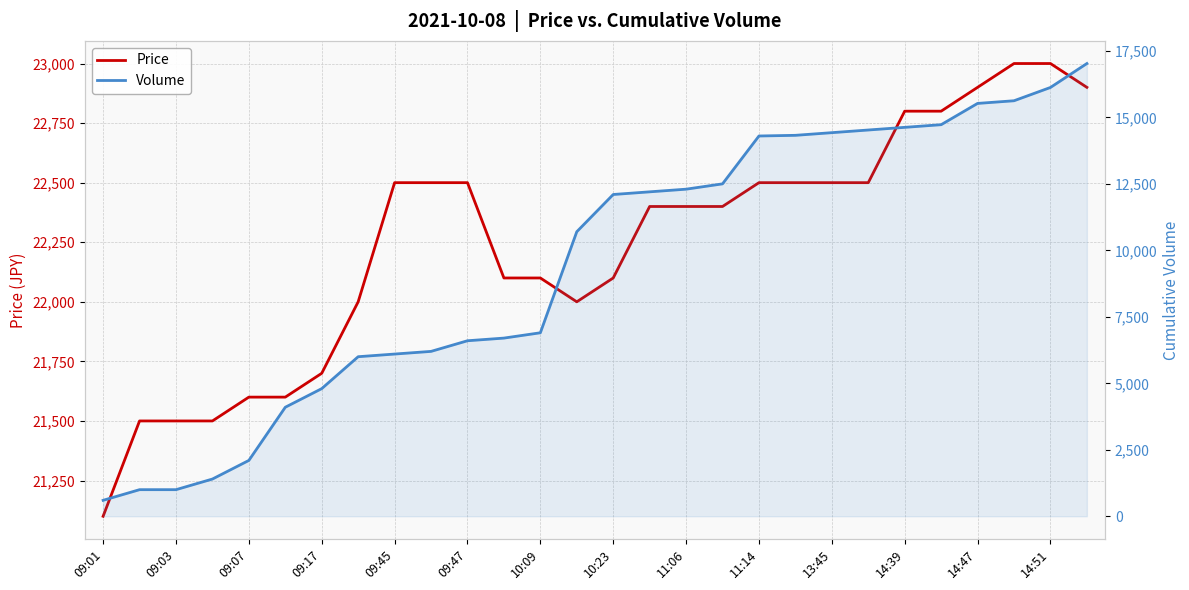

What is the sum of all Price values?

622900